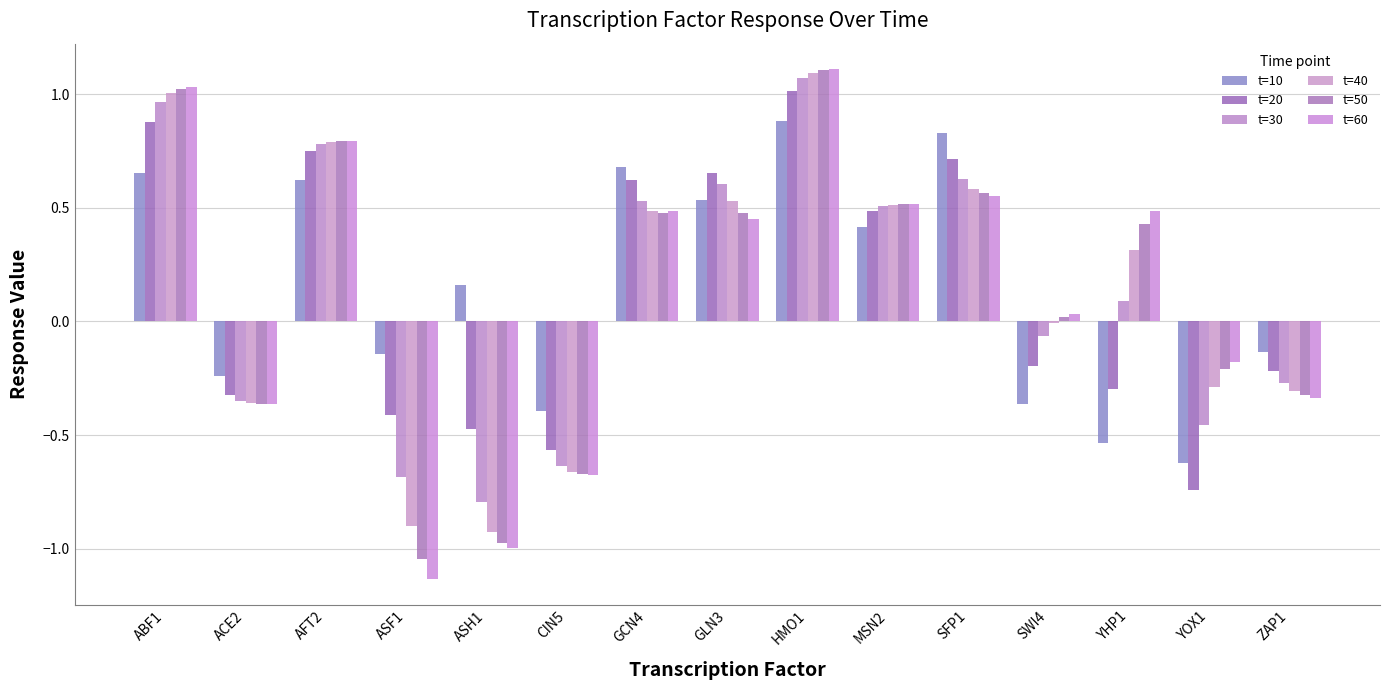

What position from the left is ABF1?

1